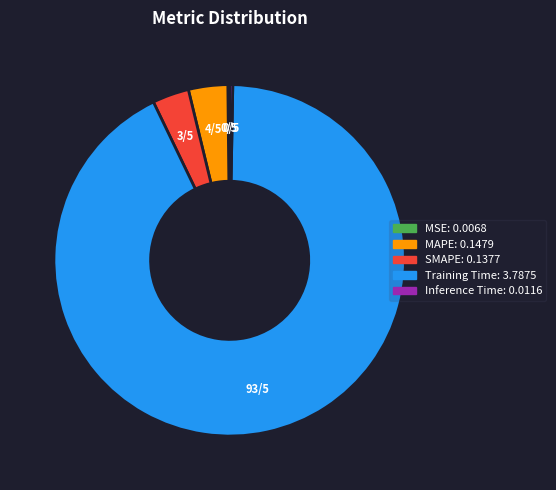

What is the largest slice in the pie chart?

Training Time